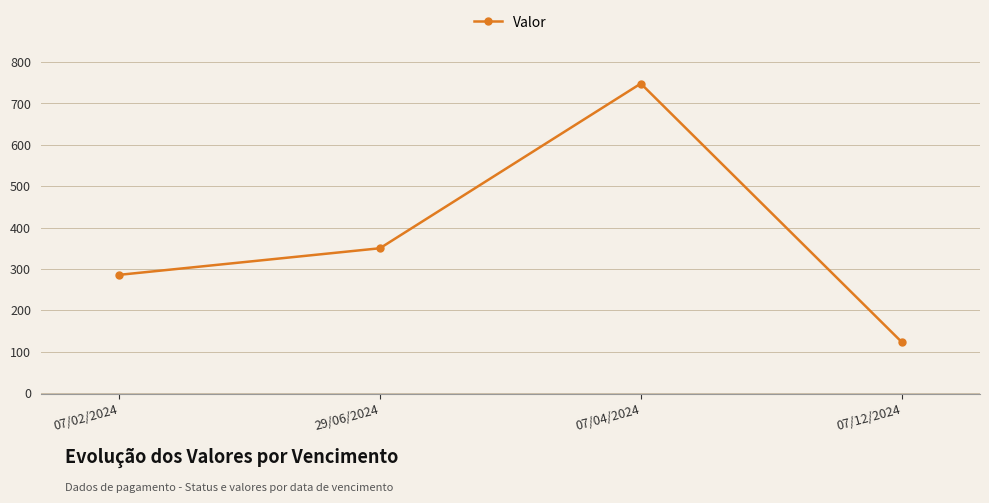

What is the greatest value displayed?

747.9